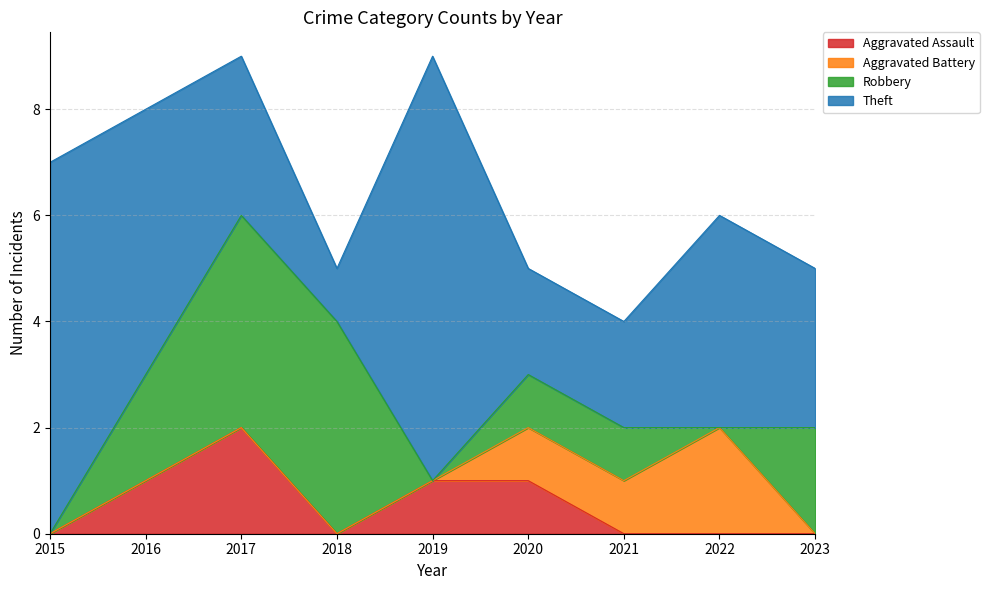

What is the difference between the second highest and second lowest values in the Theft series?

5